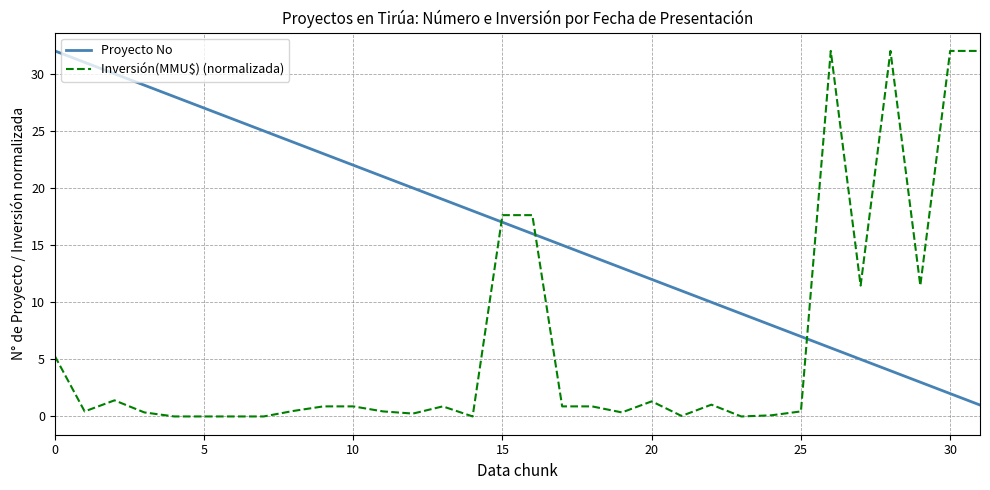

True or false: Proyecto No has more than 1 points higher than both neighbors.

False